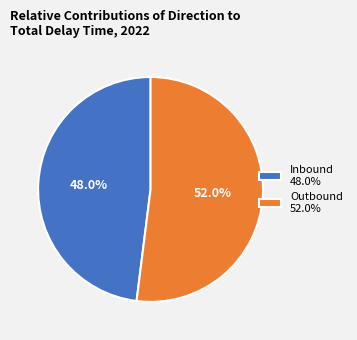

To the nearest percent, what is the difference between the Outbound and Inbound slice percentages?

4%